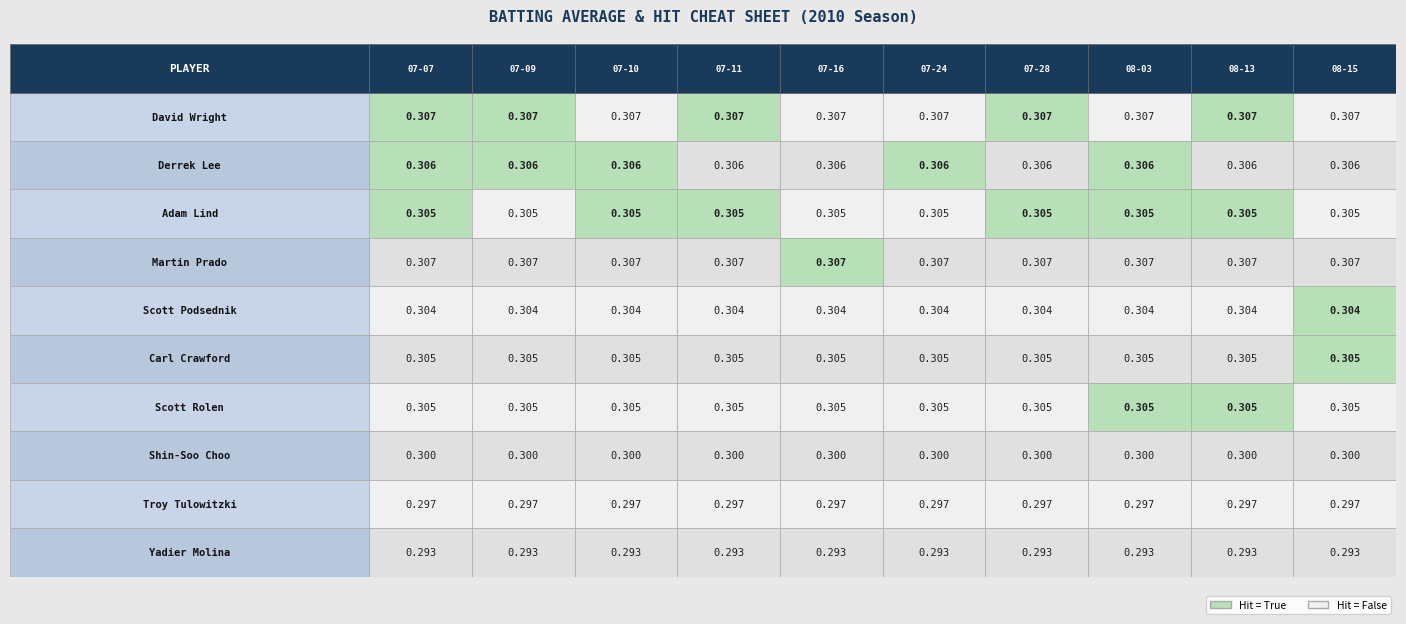

Reading left to right, extract all data points from this chart.

David Wright: 0=0.3	1=0.3	2=0.3	3=0.3	4=0.3	5=0.3	6=0.3	7=0.3	8=0.3	9=0.3
Derrek Lee: 0=0.3	1=0.3	2=0.3	3=0.3	4=0.3	5=0.3	6=0.3	7=0.3	8=0.3	9=0.3
Adam Lind: 0=0.3	1=0.3	2=0.3	3=0.3	4=0.3	5=0.3	6=0.3	7=0.3	8=0.3	9=0.3
Martin Prado: 0=0.3	1=0.3	2=0.3	3=0.3	4=0.3	5=0.3	6=0.3	7=0.3	8=0.3	9=0.3
Scott Podsednik: 0=0.3	1=0.3	2=0.3	3=0.3	4=0.3	5=0.3	6=0.3	7=0.3	8=0.3	9=0.3
Carl Crawford: 0=0.3	1=0.3	2=0.3	3=0.3	4=0.3	5=0.3	6=0.3	7=0.3	8=0.3	9=0.3
Scott Rolen: 0=0.3	1=0.3	2=0.3	3=0.3	4=0.3	5=0.3	6=0.3	7=0.3	8=0.3	9=0.3
Shin-Soo Choo: 0=0.3	1=0.3	2=0.3	3=0.3	4=0.3	5=0.3	6=0.3	7=0.3	8=0.3	9=0.3
Troy Tulowitzki: 0=0.3	1=0.3	2=0.3	3=0.3	4=0.3	5=0.3	6=0.3	7=0.3	8=0.3	9=0.3
Yadier Molina: 0=0.3	1=0.3	2=0.3	3=0.3	4=0.3	5=0.3	6=0.3	7=0.3	8=0.3	9=0.3